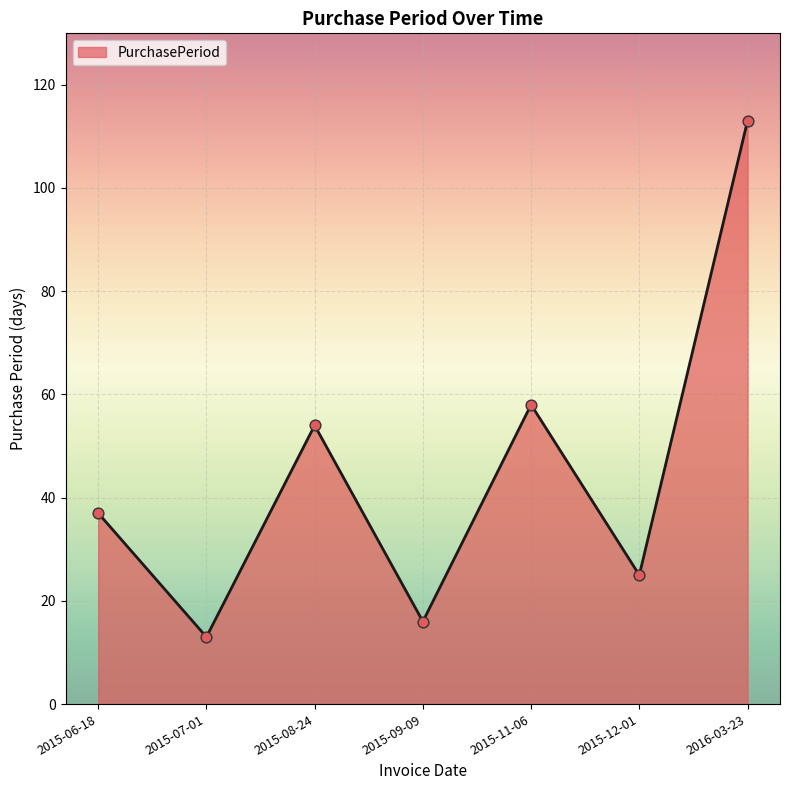

What is the change in value from 2015-06-18 to 2015-11-06?

+21